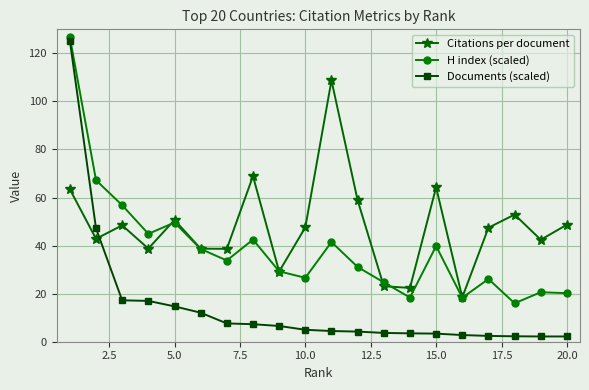

What is the value of the H index (scaled) point at the 15th from the left?

39.8